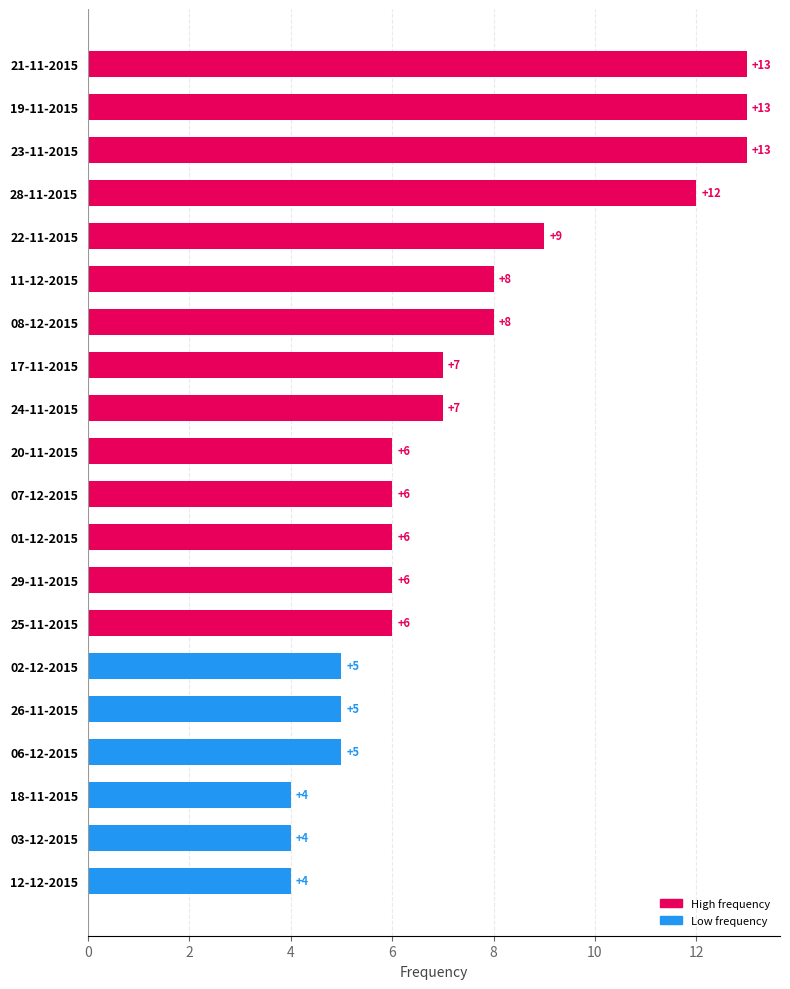

What is the difference between the maximum and minimum values?

9